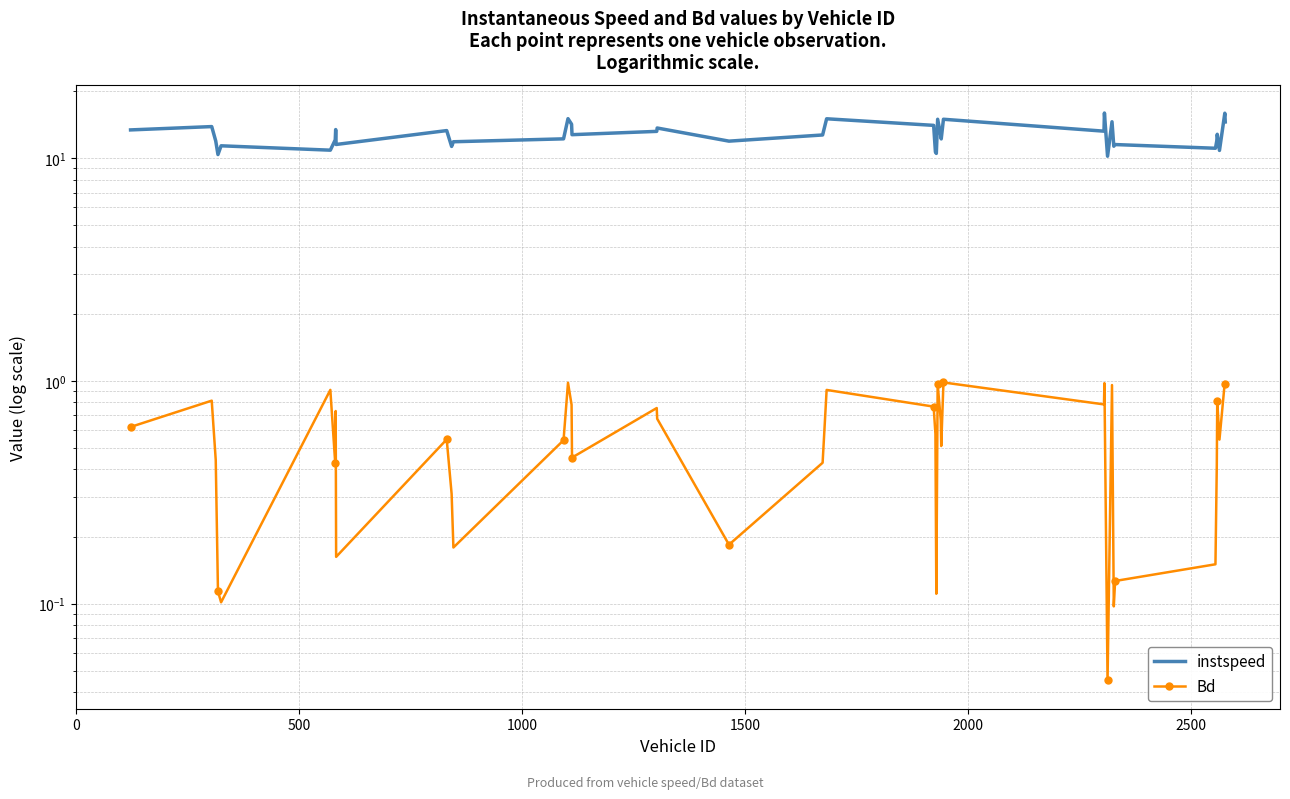

True or false: Bd has a value of 0.0 at 30.

False